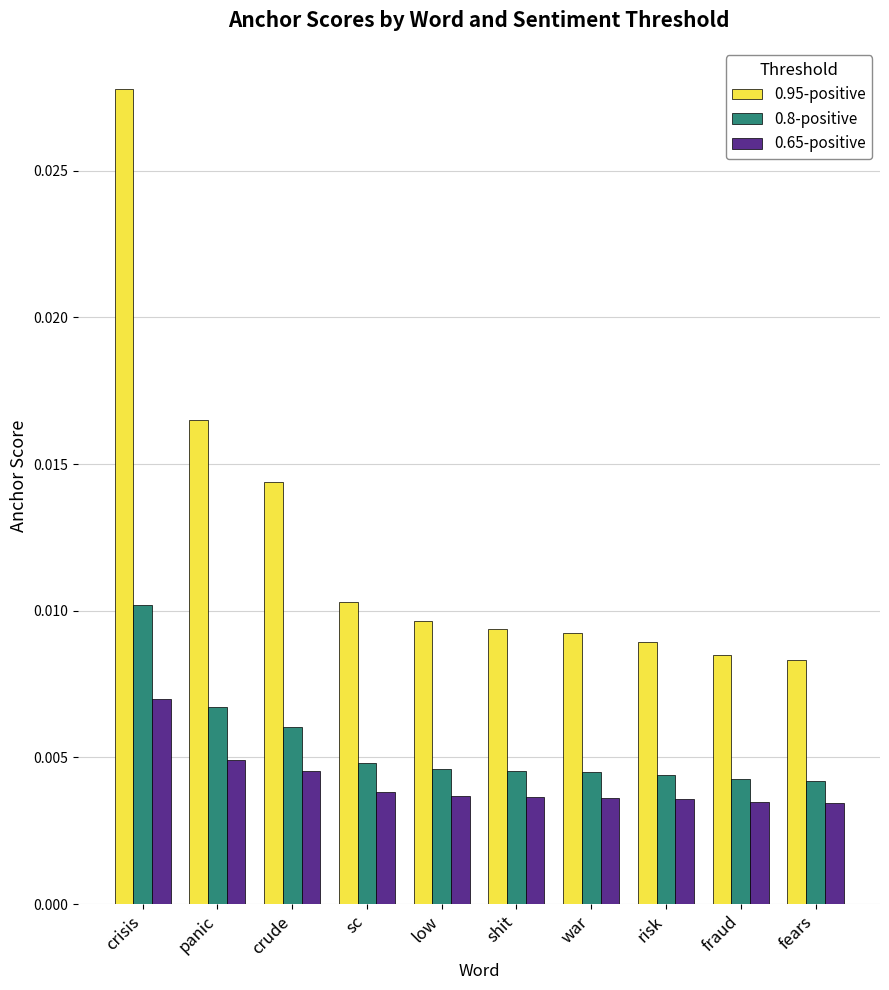

What is the label of the 9th bar from the left?

fraud